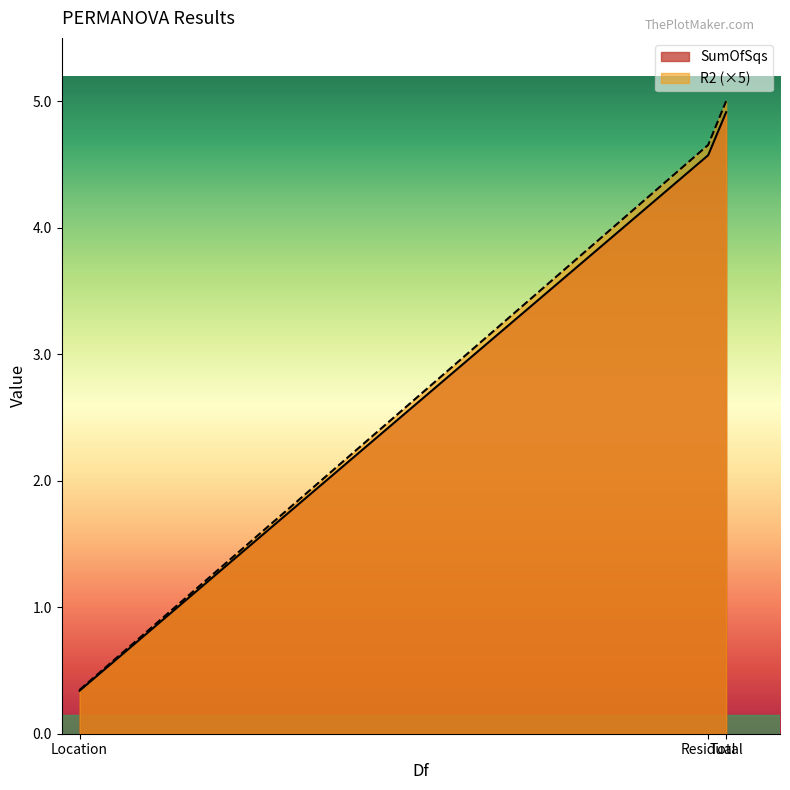

Reading right to left, what are all the values shown in this chart?

SumOfSqs: Total=4.9	Residual=4.6	Location=0.3
R2: Total=5.0	Residual=4.7	Location=0.3